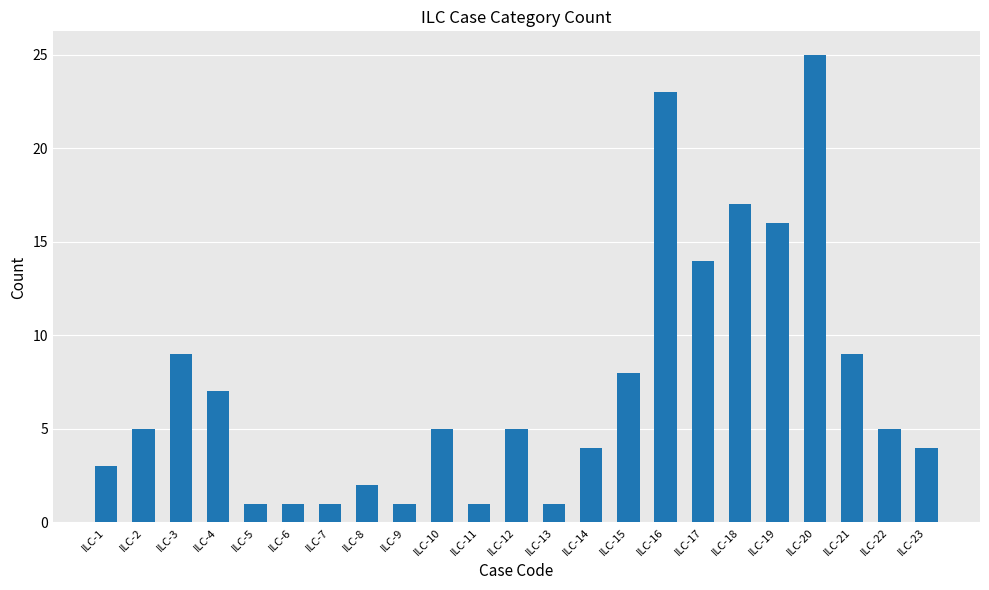

Reading right to left, transcribe all the data shown in this chart.

4	5	9	25	16	17	14	23	8	4	1	5	1	5	1	2	1	1	1	7	9	5	3